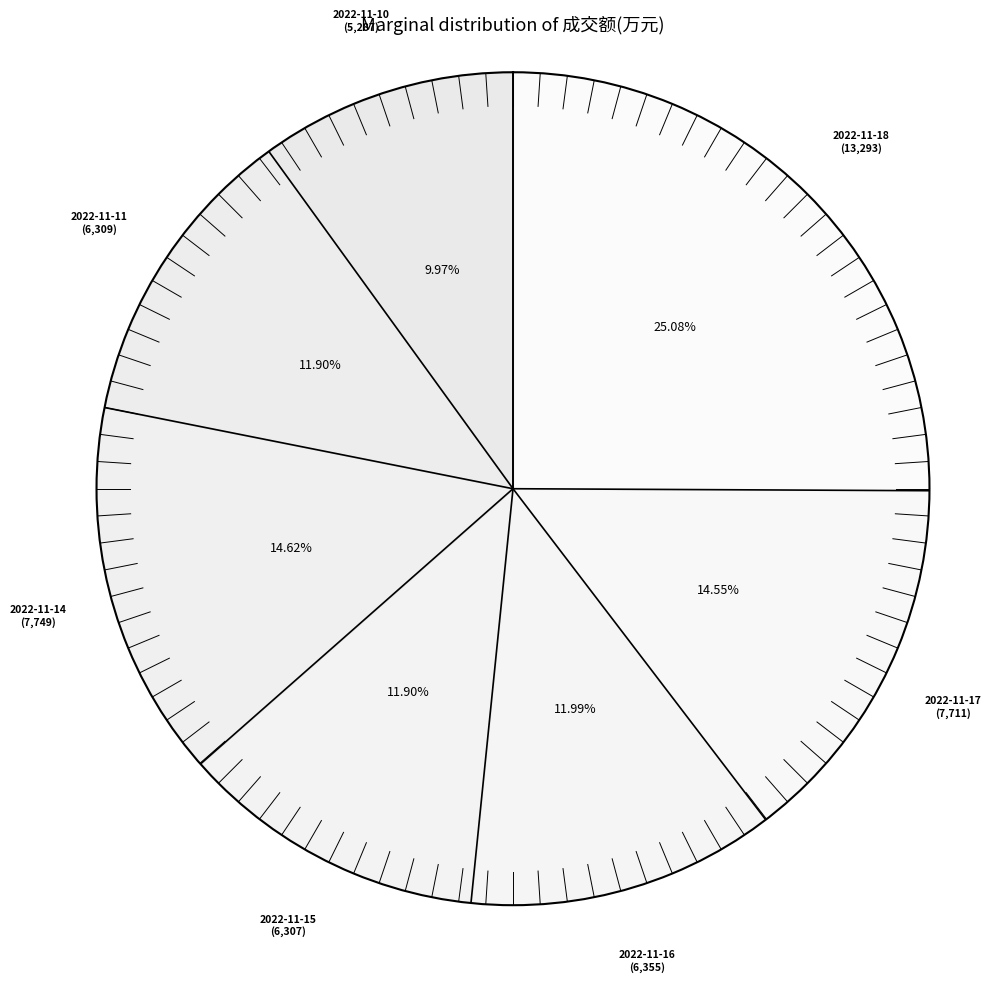

Is it true that 2022-11-16 is 4% of the pie?

False